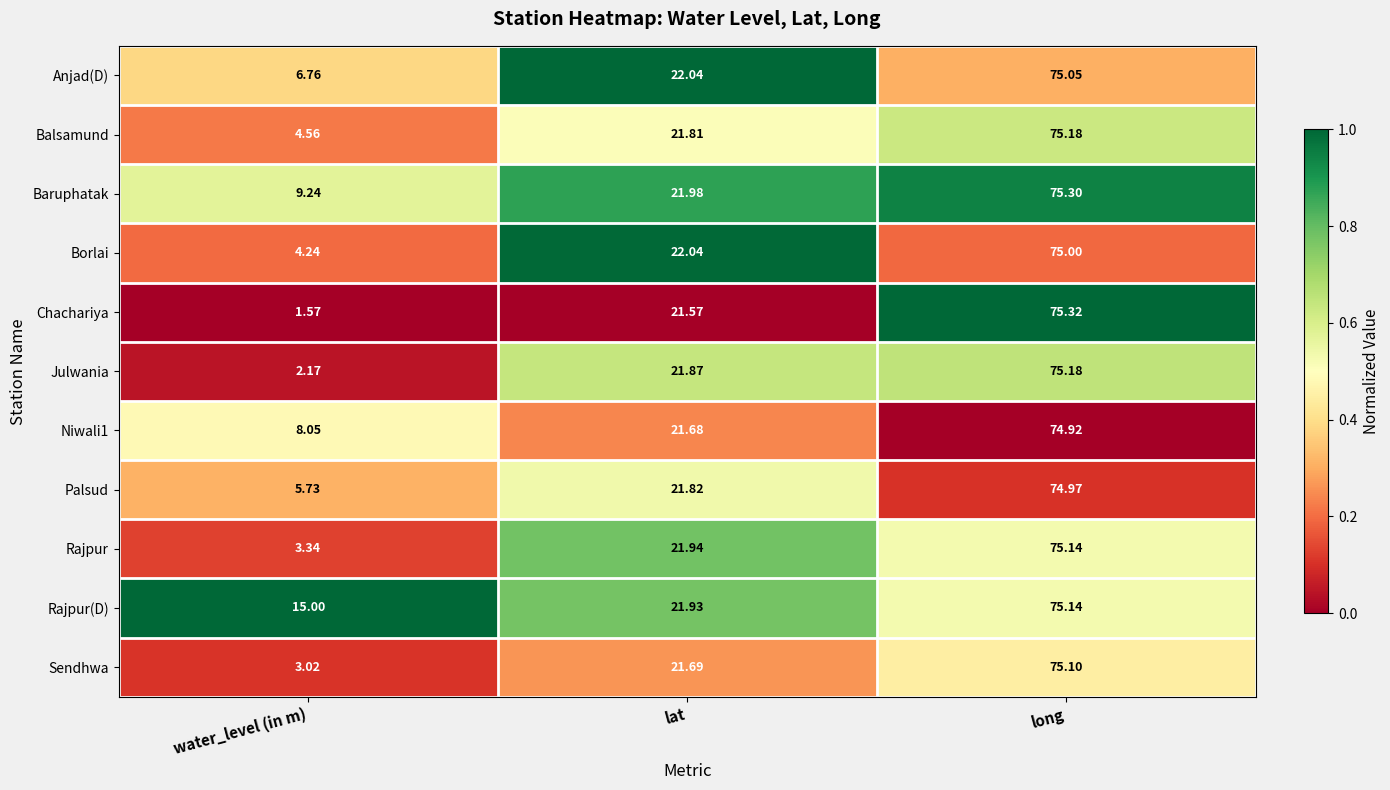

At which label is Palsud closest to 40?

lat